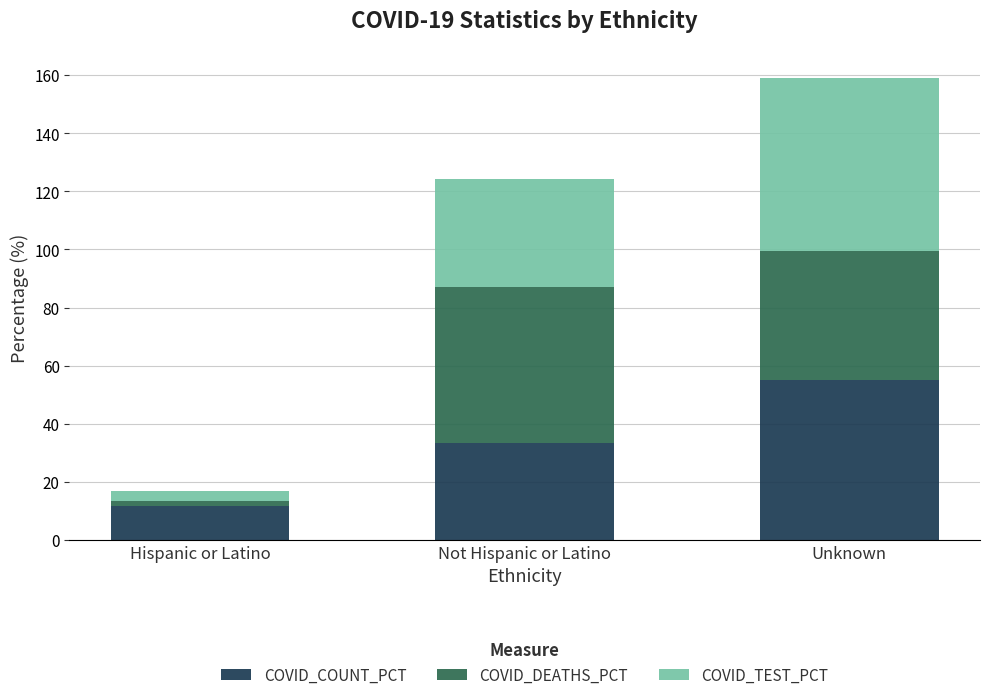

The value of COVID_COUNT_PCT at Hispanic or Latino is 11.6. True or false?

True